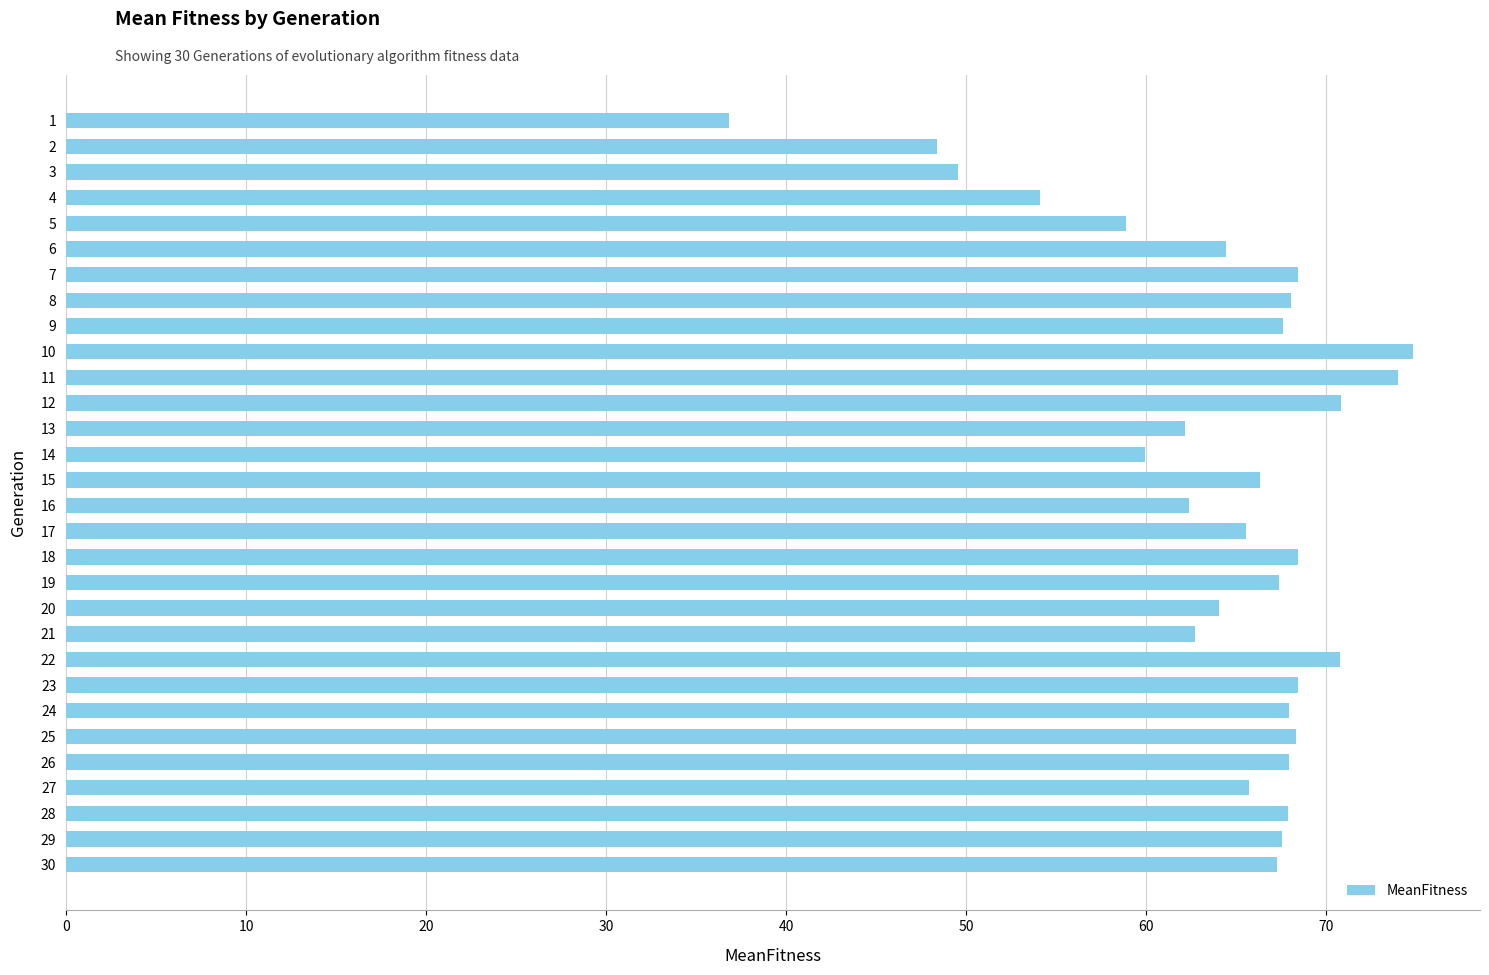

Which label corresponds to the smallest value in the chart?

1